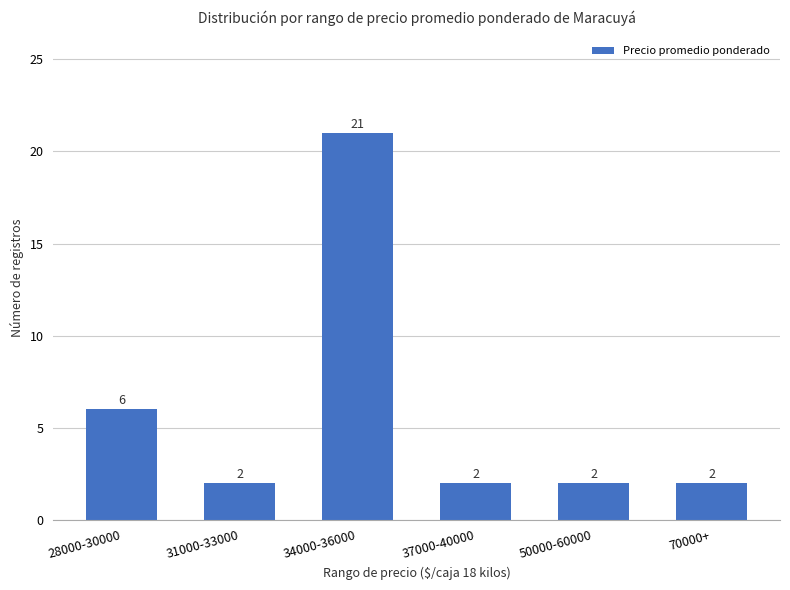

Does the chart contain stacked bars?

No